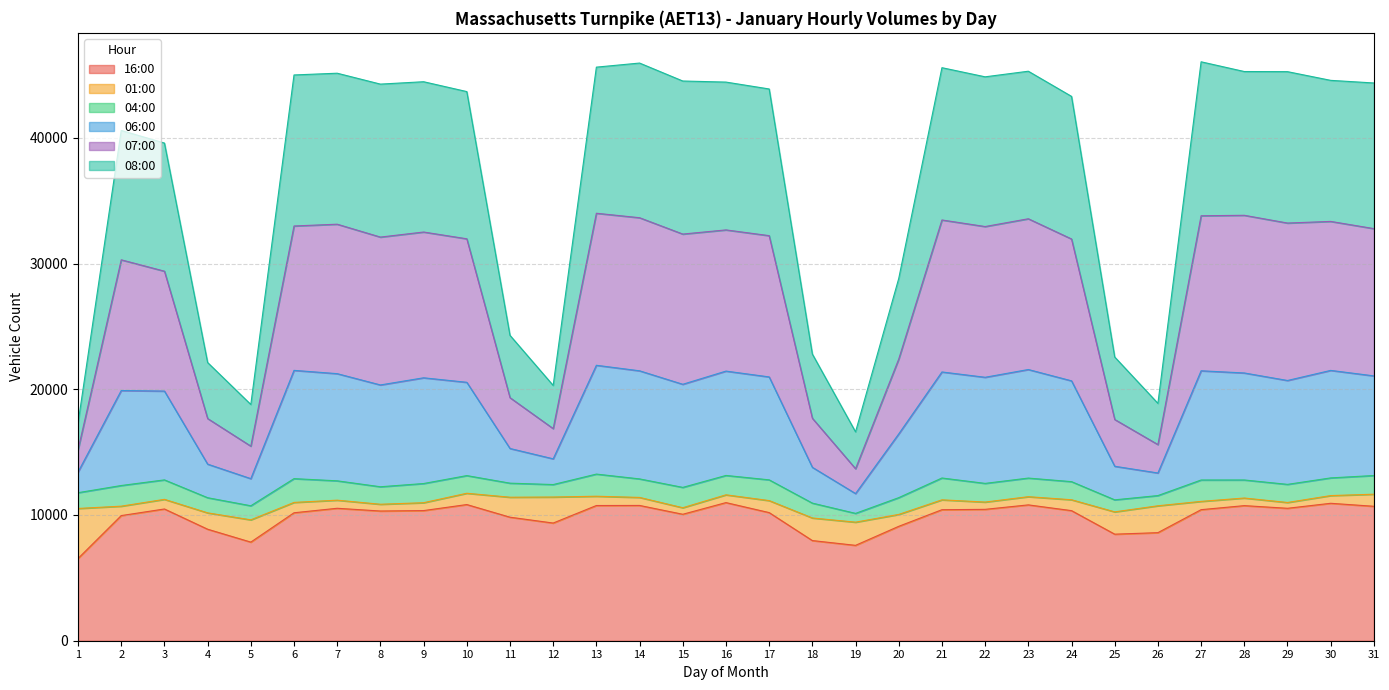

Does the chart have visible grid lines?

Yes